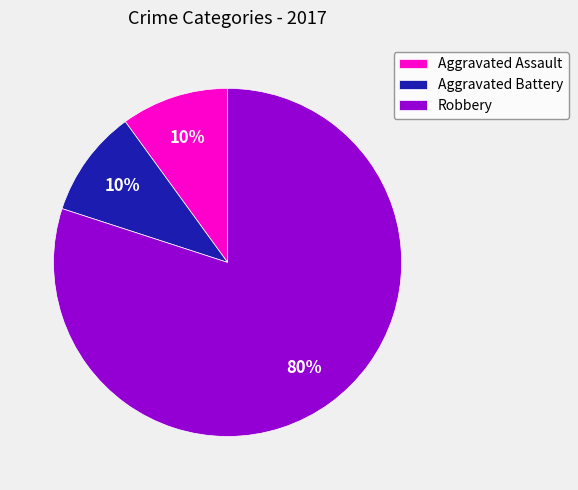

To the nearest percent, what is the average slice percentage?

33%